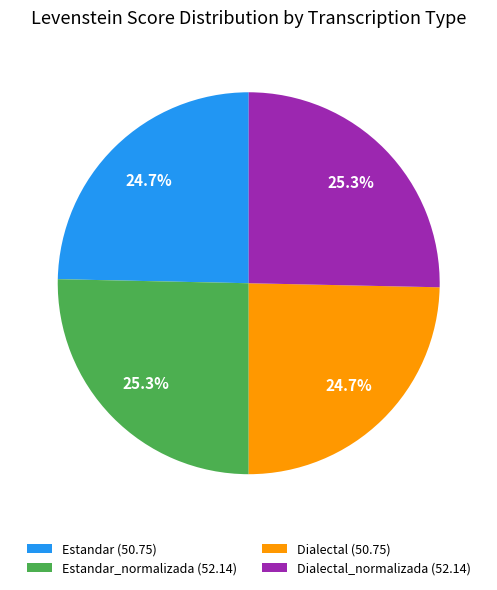

Does any single category account for the majority?

No